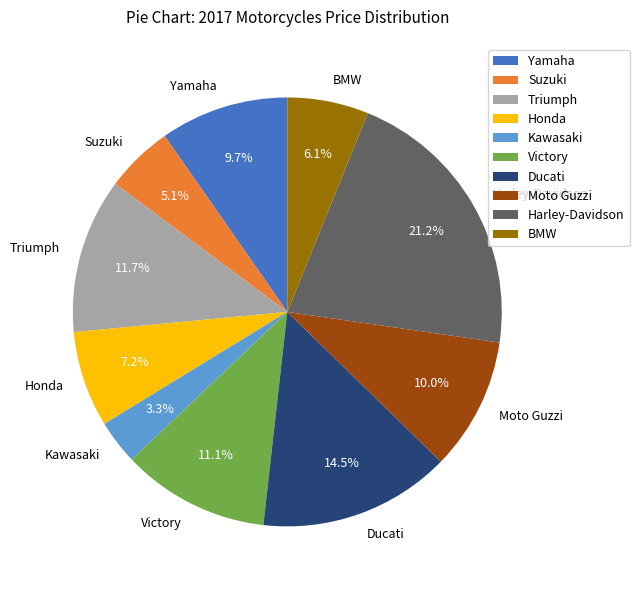

To the nearest percent, what is the combined percentage of Victory and Moto Guzzi?

21%